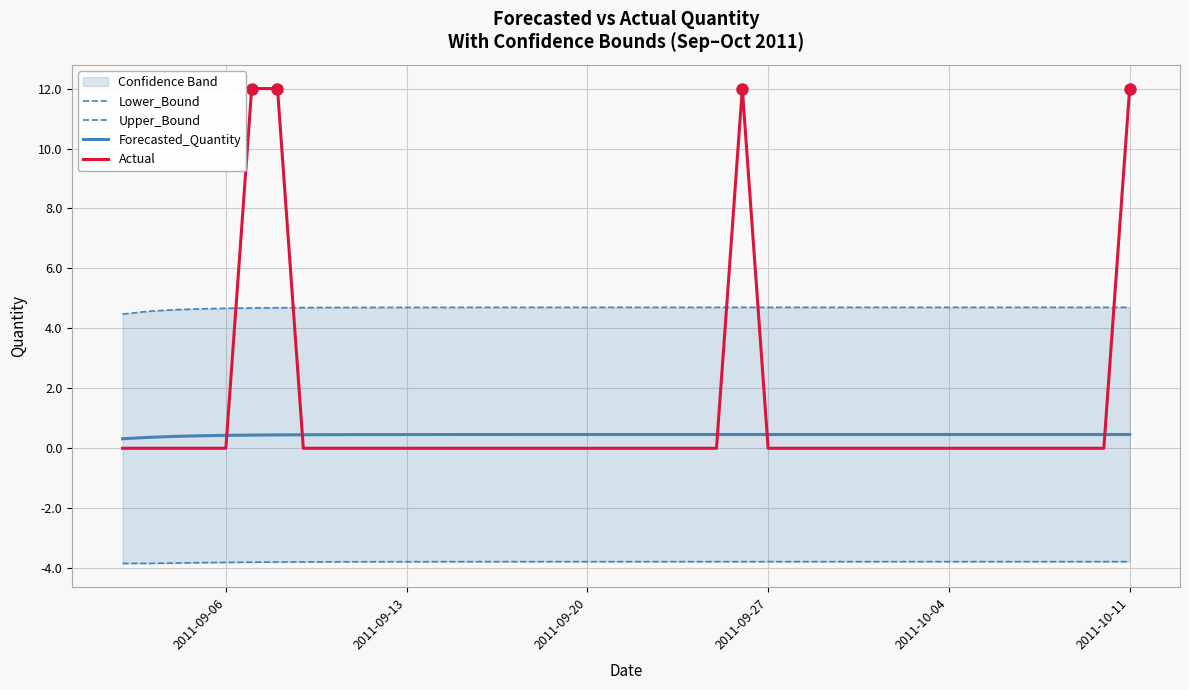

What is the highest value of the Forecasted_Quantity series?

0.5